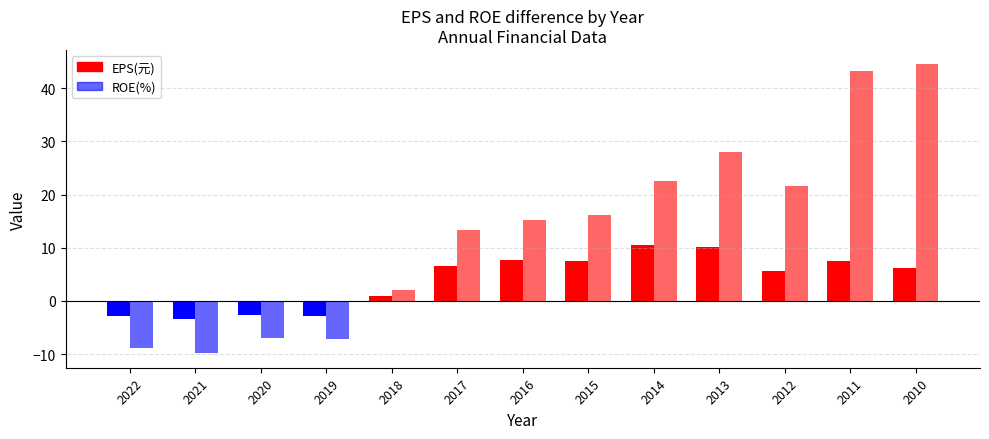

Which has a higher value, 2019 or 2017?

2017